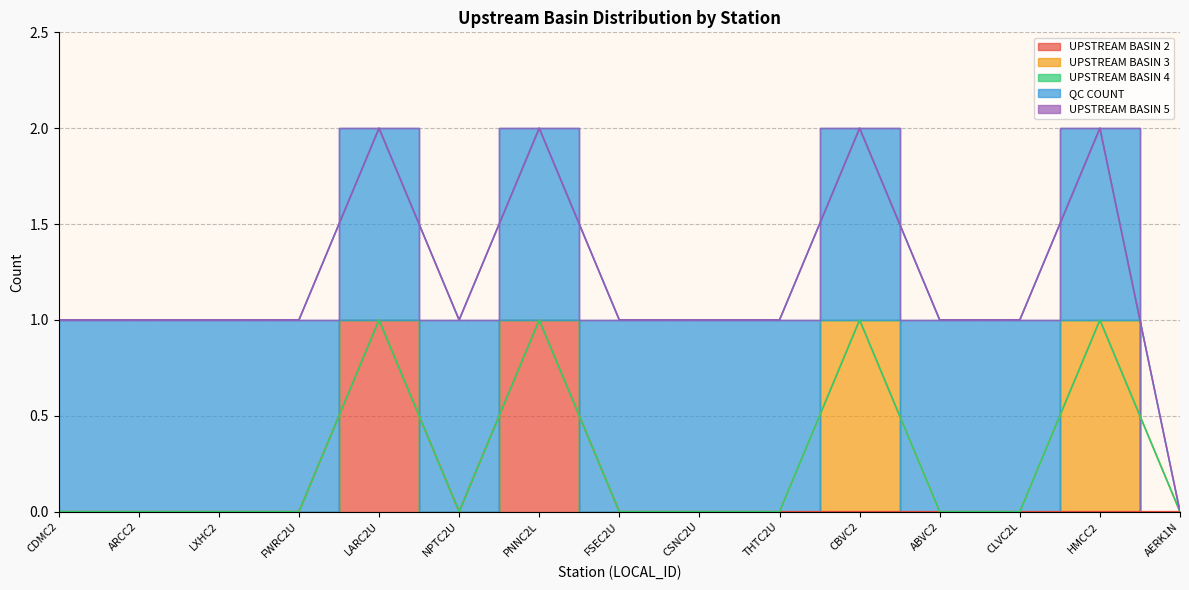

The UPSTREAM BASIN 2 series shows 0 at ABVC2. True or false?

False